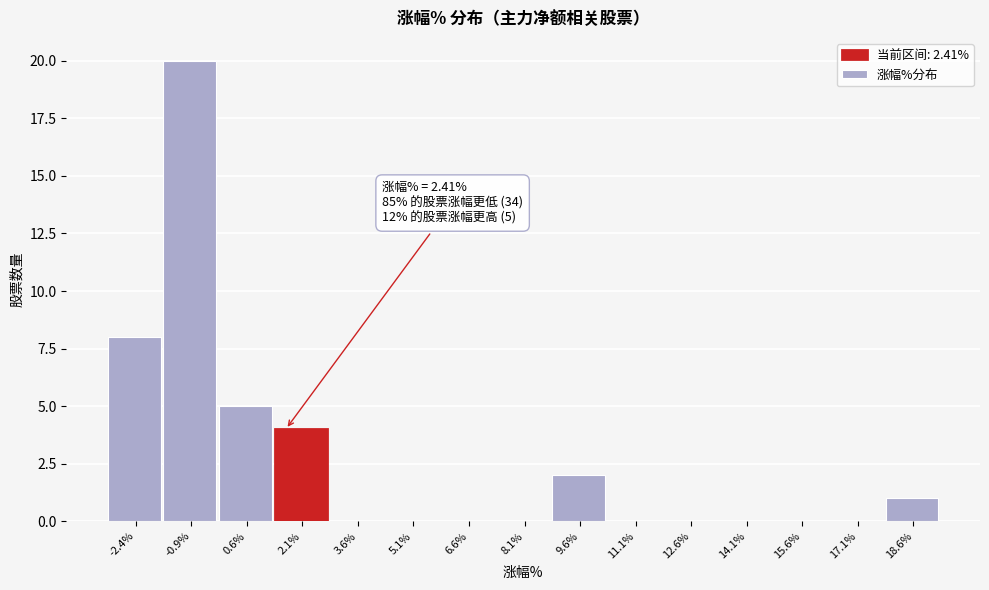

Reading left to right, extract all data points from this chart.

-2.4%=8	-0.9%=20	0.6%=5	2.1%=4	3.6%=0	5.1%=0	6.6%=0	8.1%=0	9.6%=2	11.1%=0	12.6%=0	14.1%=0	15.6%=0	17.1%=0	18.6%=1